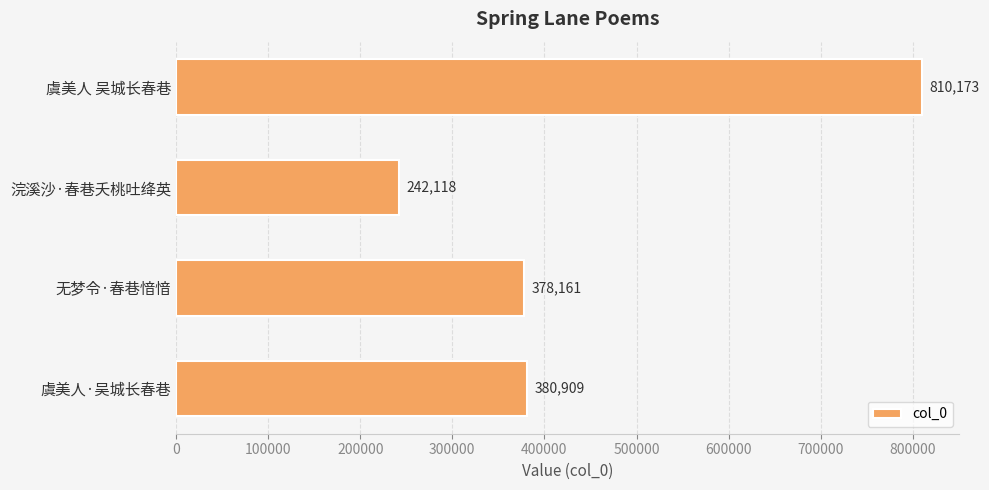

List the labels in order of value, largest first.

虞美人 吴城长春巷, 虞美人·吴城长春巷, 无梦令·春巷愔愔, 浣溪沙·春巷夭桃吐绛英